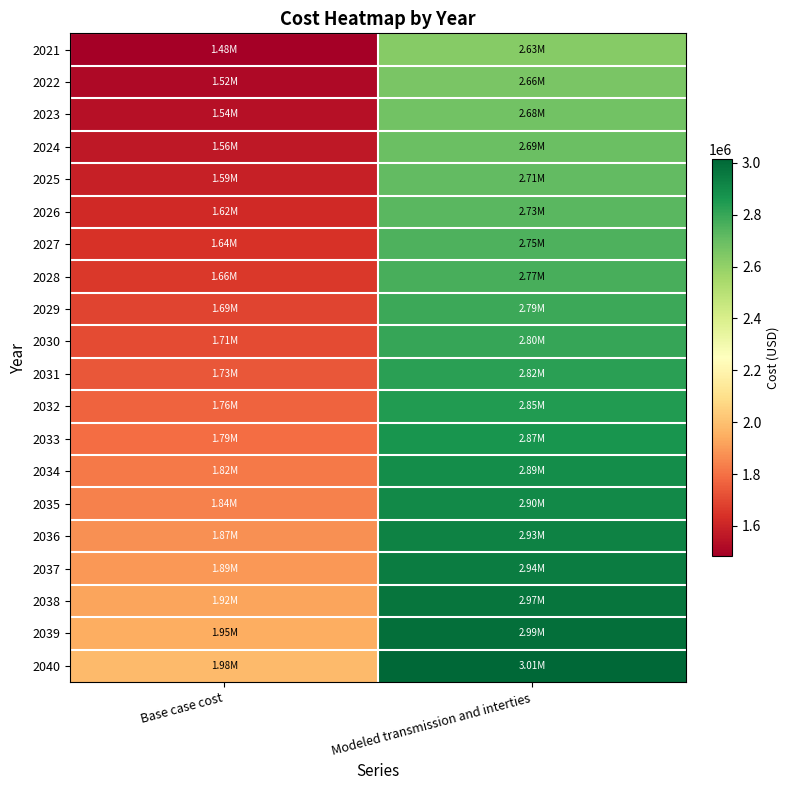

Reading right to left, extract all data points from this chart.

2021: Modeled transmission and interties=2631206.5	Base case cost=1482630.8
2022: Modeled transmission and interties=2657387.4	Base case cost=1517861.6
2023: Modeled transmission and interties=2676137.3	Base case cost=1541348.9
2024: Modeled transmission and interties=2692147.9	Base case cost=1563004.8
2025: Modeled transmission and interties=2709938.4	Base case cost=1586508.6
2026: Modeled transmission and interties=2731933.3	Base case cost=1615888.4
2027: Modeled transmission and interties=2751557.3	Base case cost=1640550.8
2028: Modeled transmission and interties=2766769.9	Base case cost=1661131.2
2029: Modeled transmission and interties=2787163.4	Base case cost=1687591.7
2030: Modeled transmission and interties=2800759.0	Base case cost=1705232.0
2031: Modeled transmission and interties=2822769.5	Base case cost=1734632.6
2032: Modeled transmission and interties=2845753.3	Base case cost=1764033.1
2033: Modeled transmission and interties=2866820.9	Base case cost=1792167.1
2034: Modeled transmission and interties=2889788.6	Base case cost=1821546.9
2035: Modeled transmission and interties=2903050.8	Base case cost=1839509.1
2036: Modeled transmission and interties=2928586.7	Base case cost=1873105.9
2037: Modeled transmission and interties=2944132.7	Base case cost=1892058.4
2038: Modeled transmission and interties=2968716.2	Base case cost=1924376.2
2039: Modeled transmission and interties=2987534.1	Base case cost=1949256.6
2040: Modeled transmission and interties=3014153.9	Base case cost=1982996.6